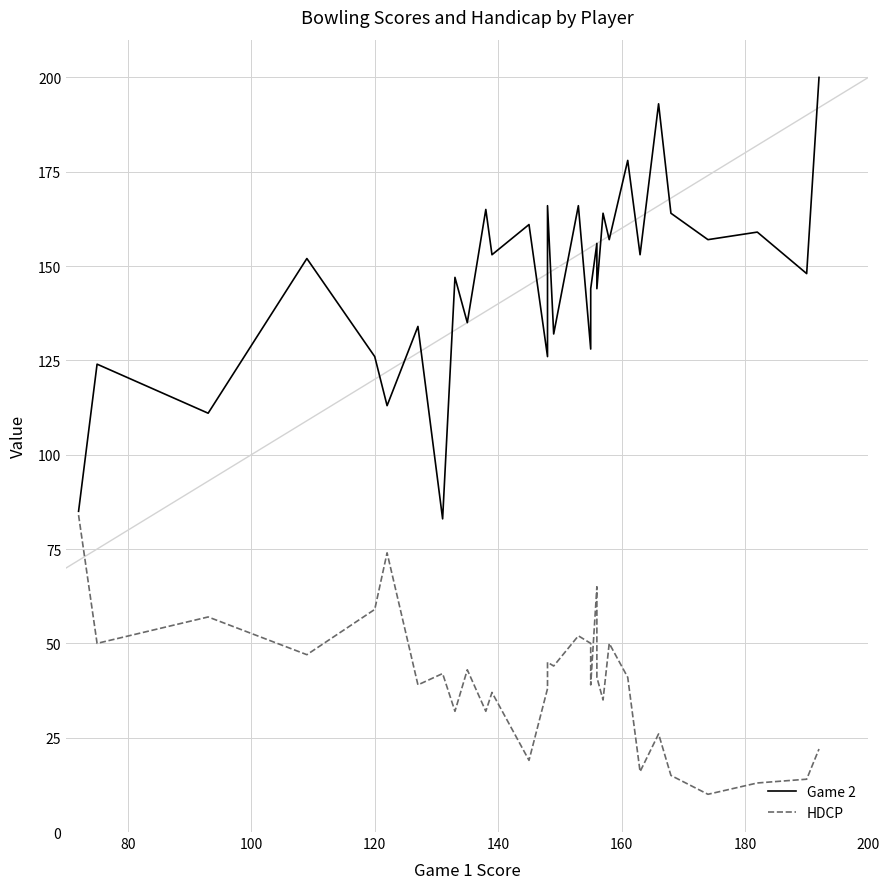

True or false: Game 2 and HDCP cross at least once.

False